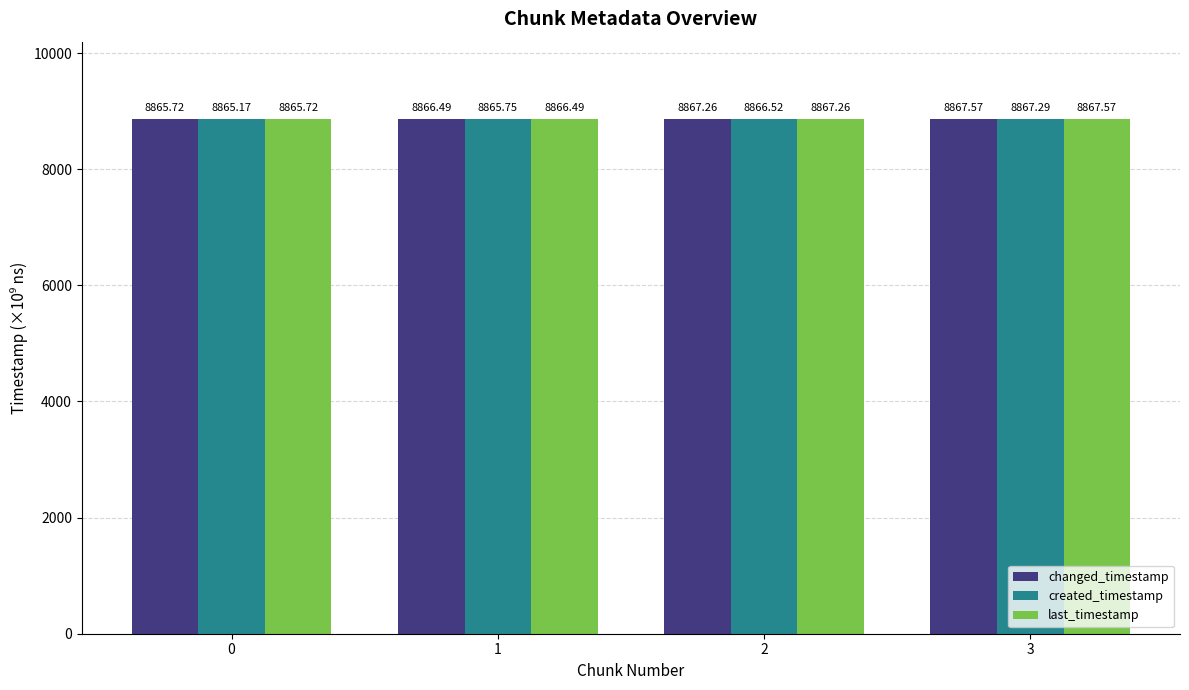

What is the spread (max minus min) of values at 1?

0.7